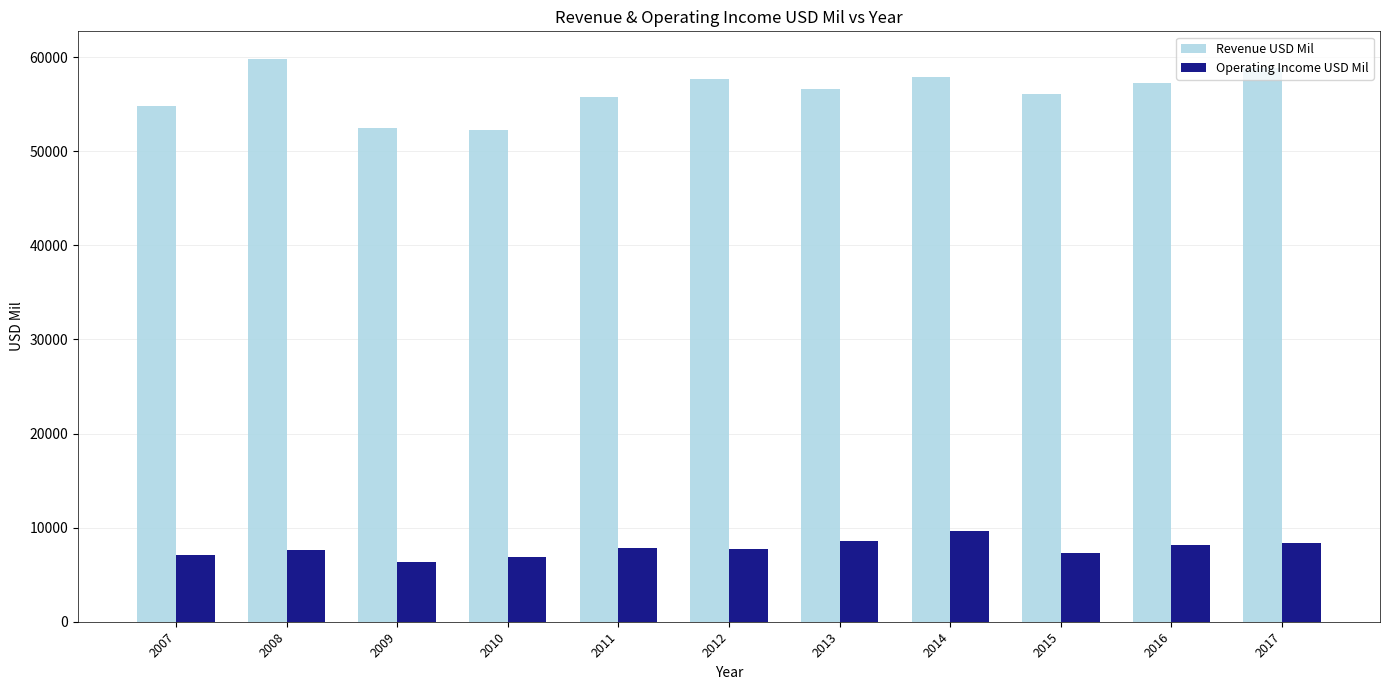

Does the chart contain stacked bars?

No